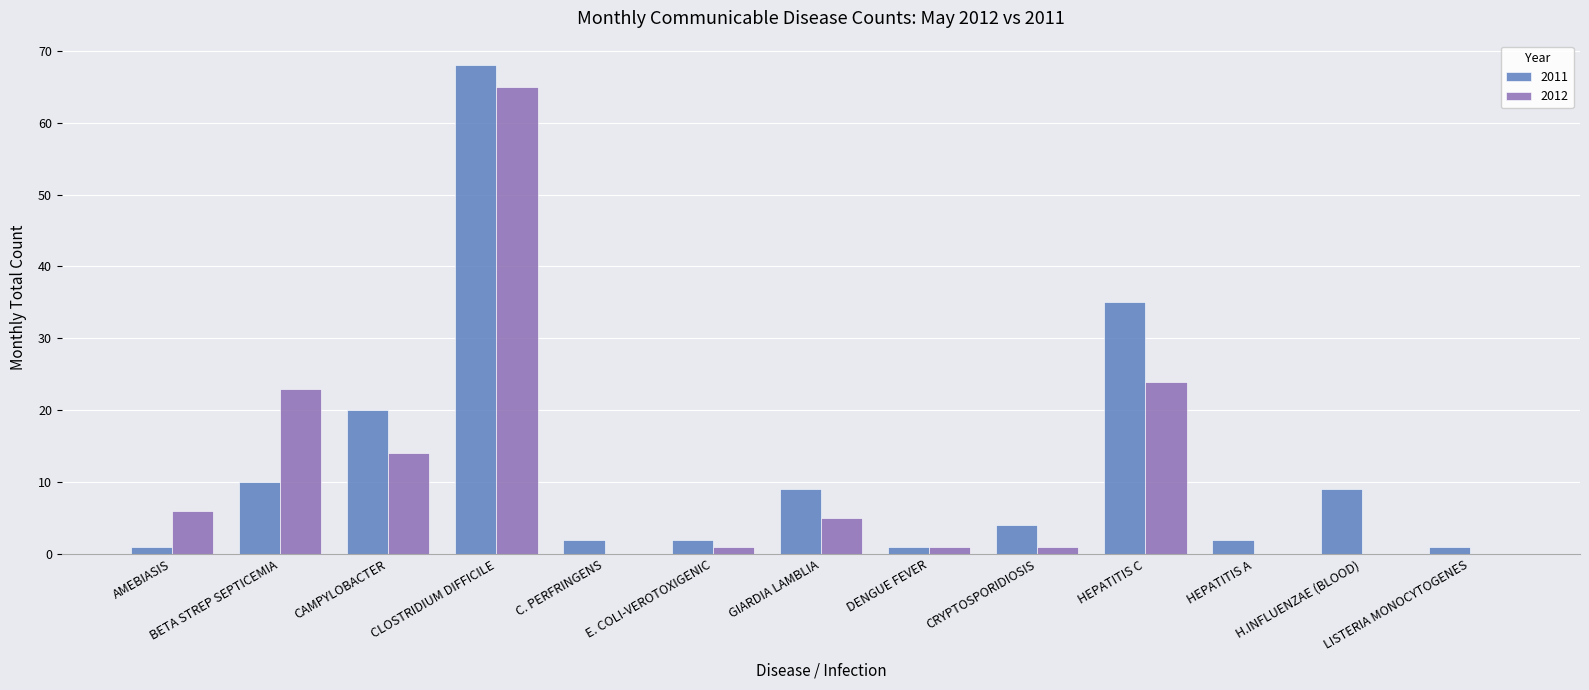

What is the sum of all 2012 values?

140